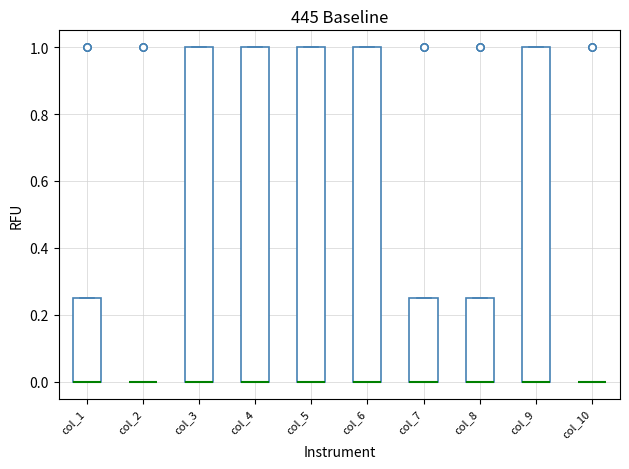

Where is the upper edge of the box for col_1 on the y-axis? The values are not printed on the chart, so give them approximately, as read against the axis.

0.26